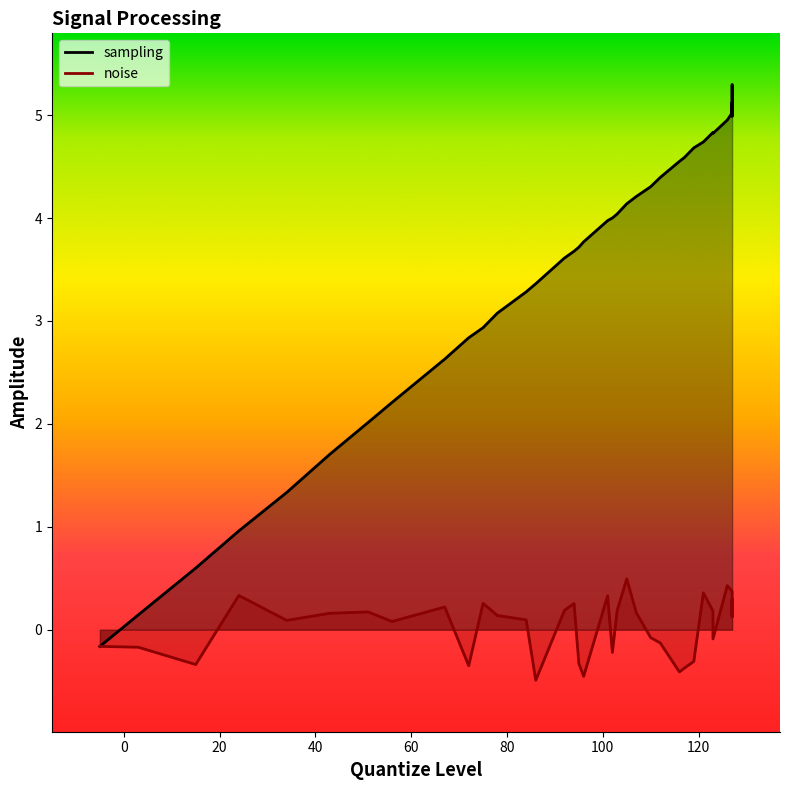

Is the value of sampling at 17 greater than the value of noise at 4?

Yes